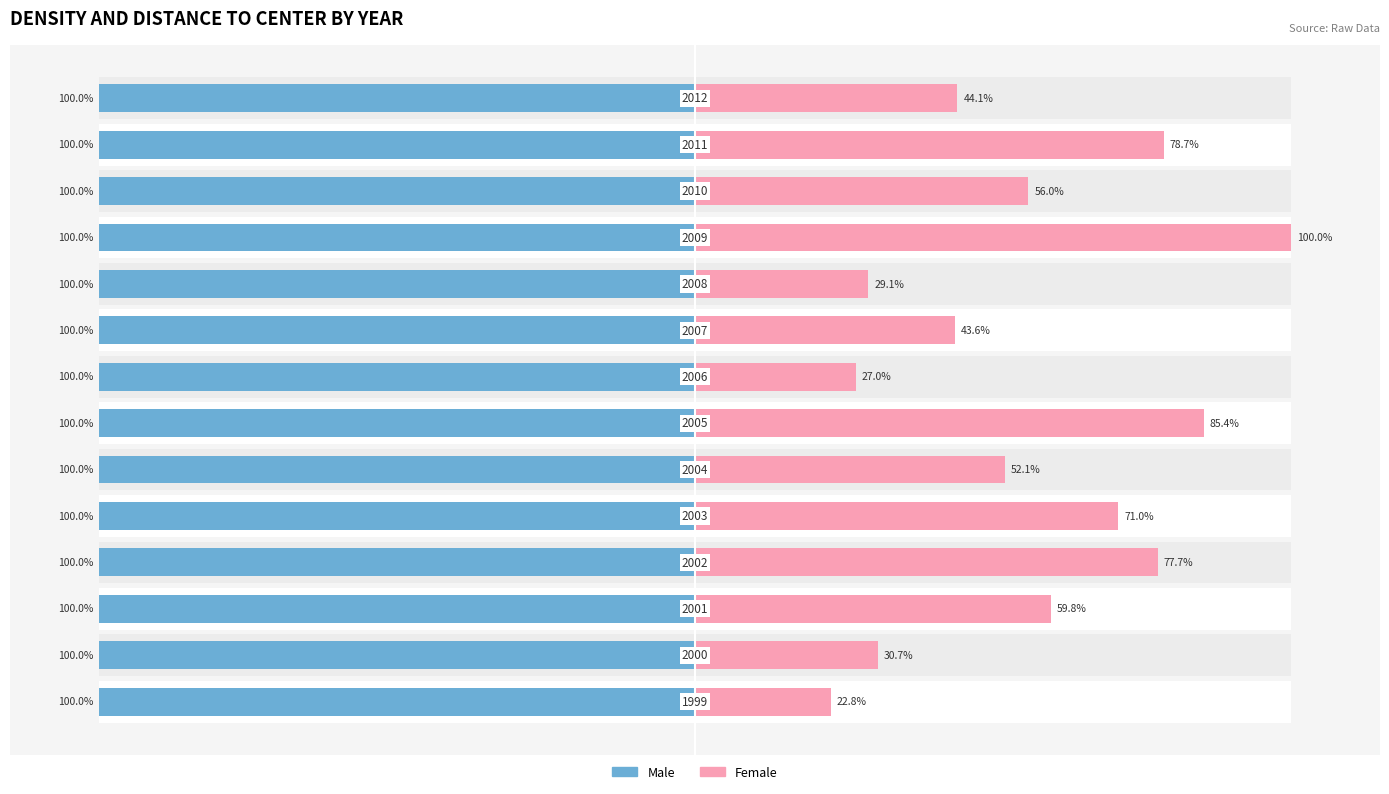

Rank the series by their maximum value, from lowest to highest.

Male, Female